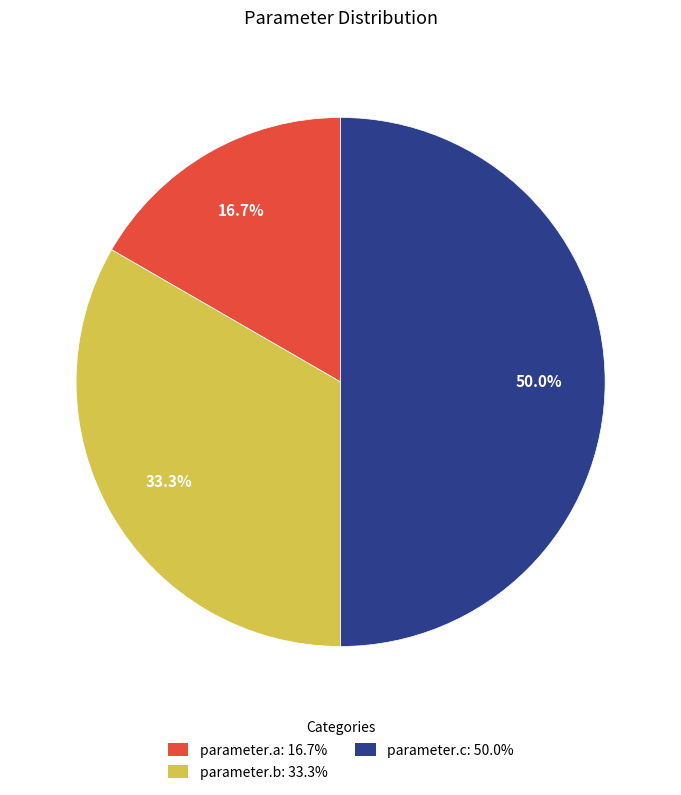

Is it true that parameter.a is 3% of the pie?

False